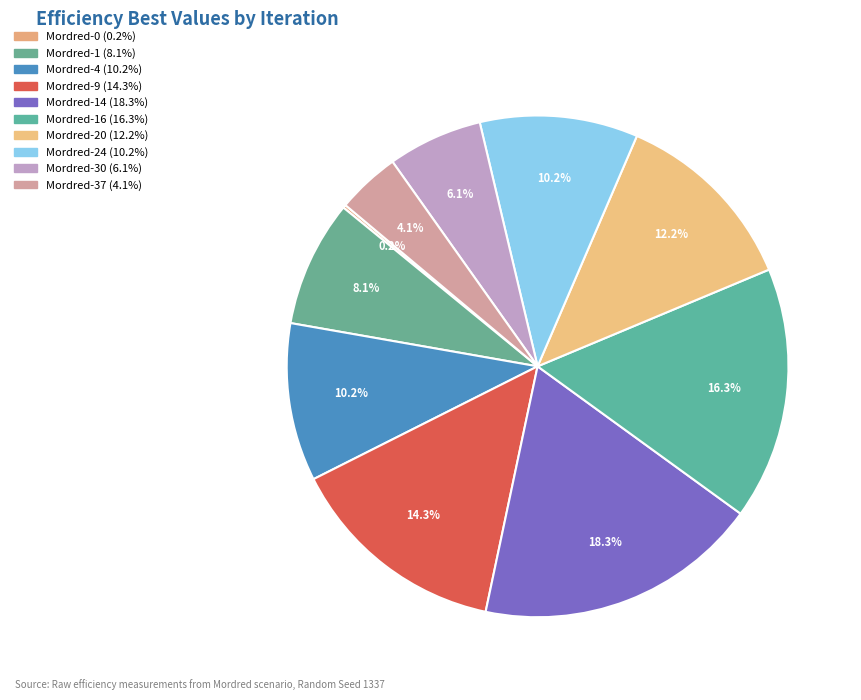

Count the number of slices in the pie.

10